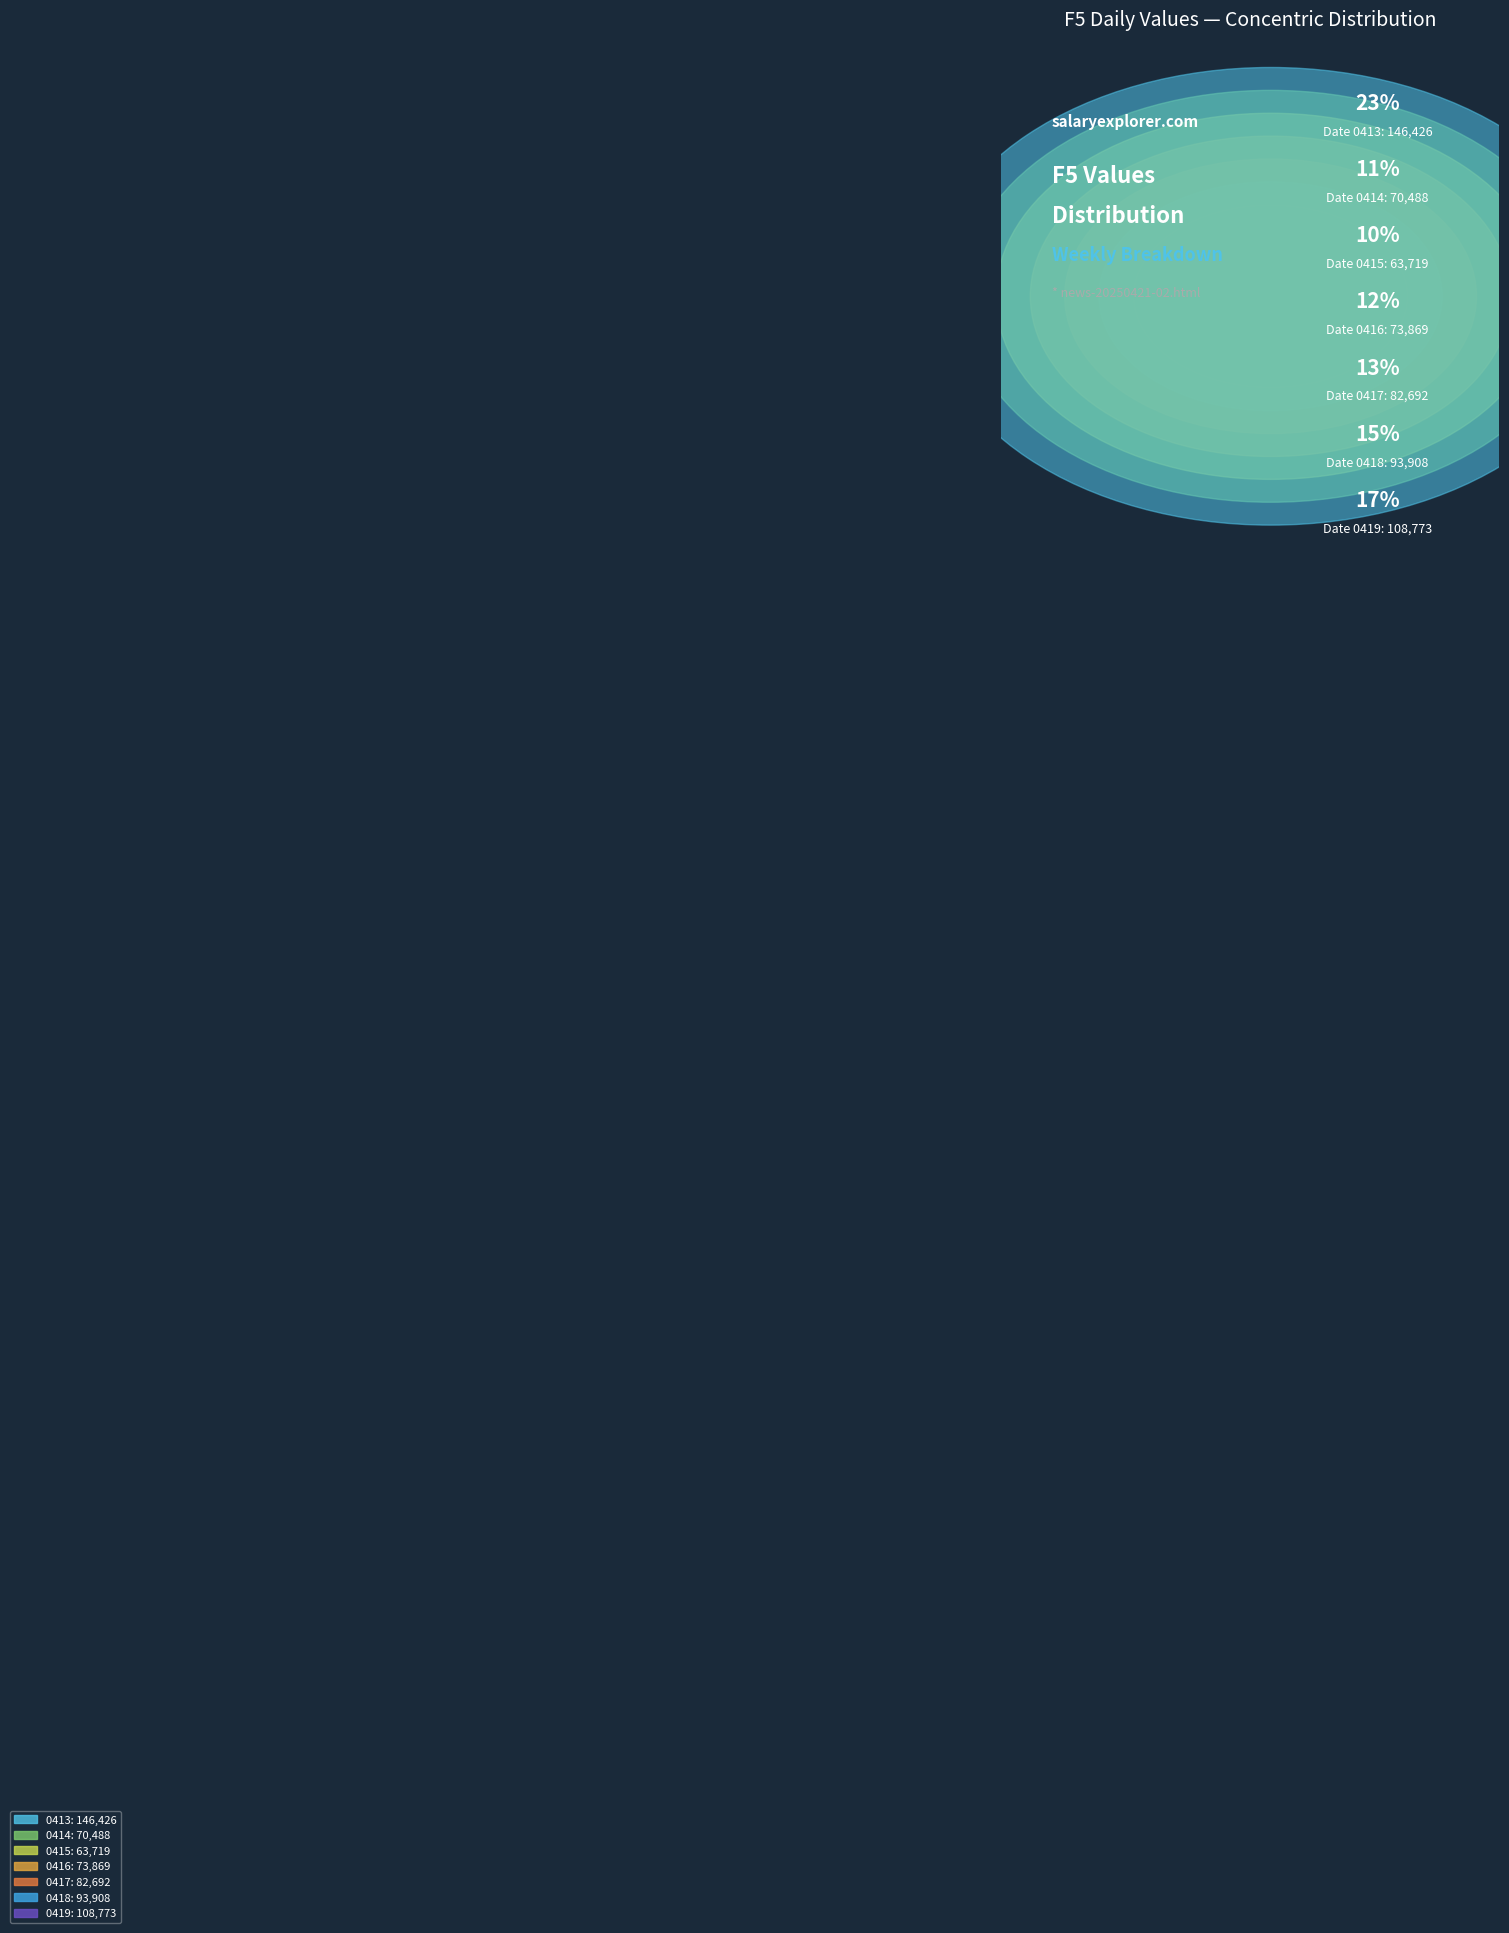

Is 0416 the majority of the pie?

No